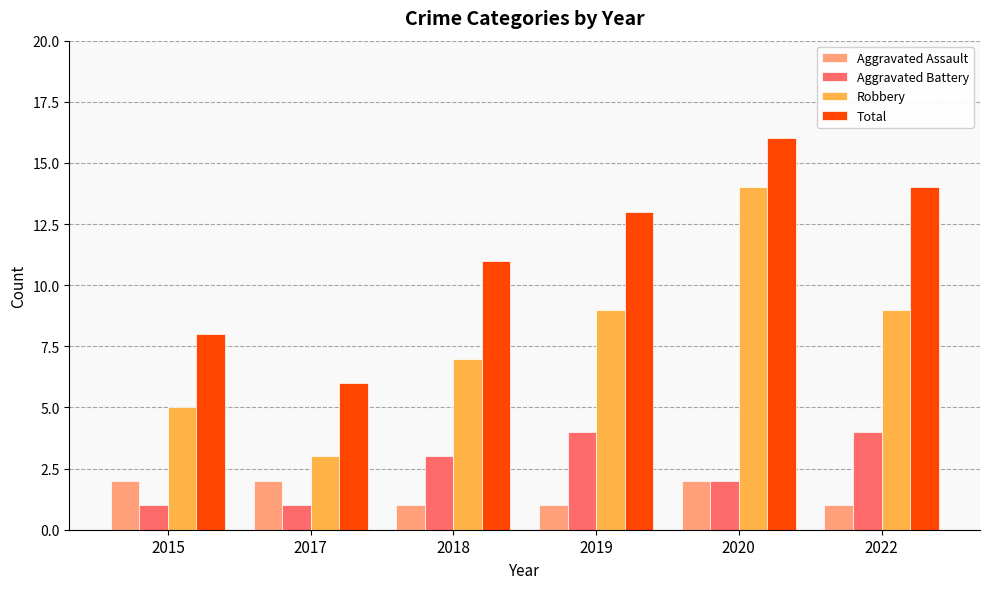

List the series in order of their peak value, highest first.

Total, Robbery, Aggravated Battery, Aggravated Assault